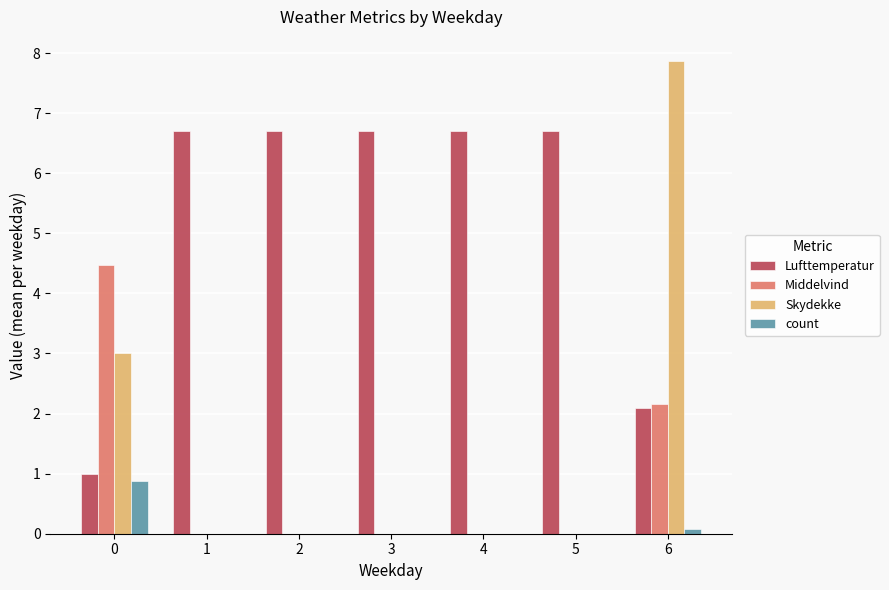

Is the value of count at 3 greater than the value of Lufttemperatur at 3?

No